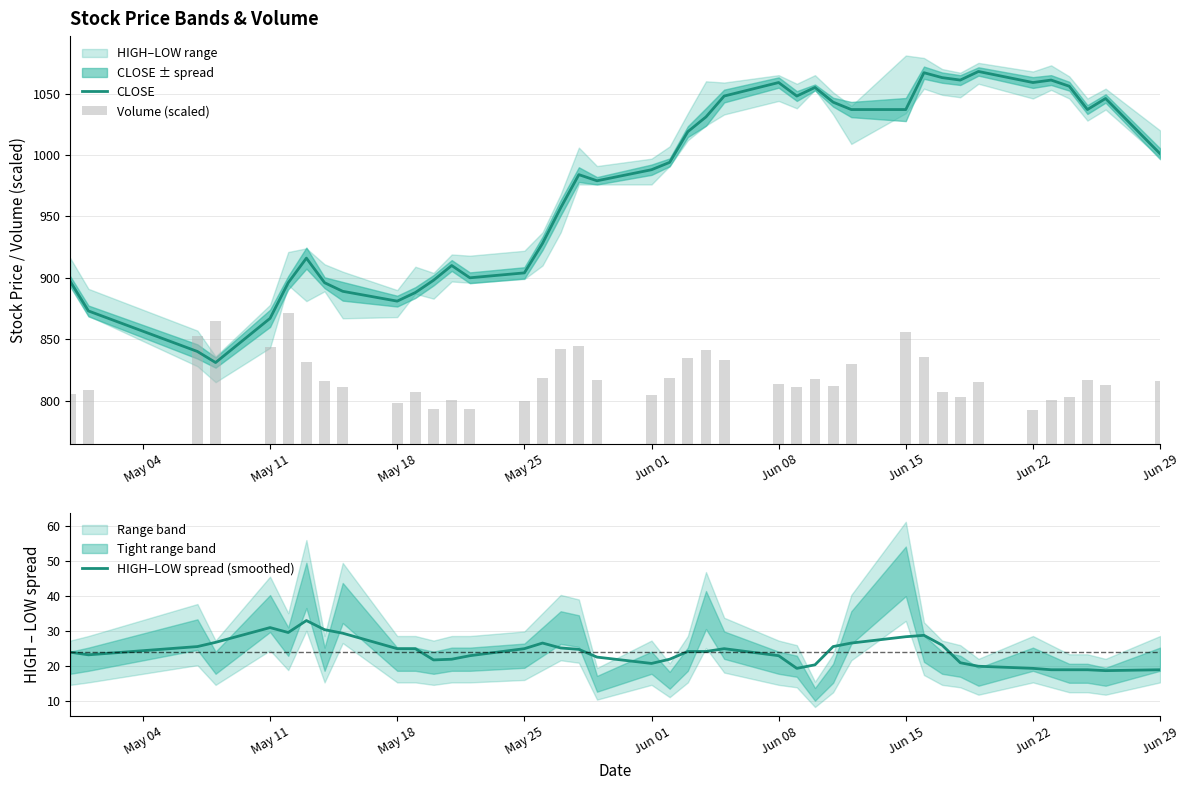

Count the number of categories in the chart.

40